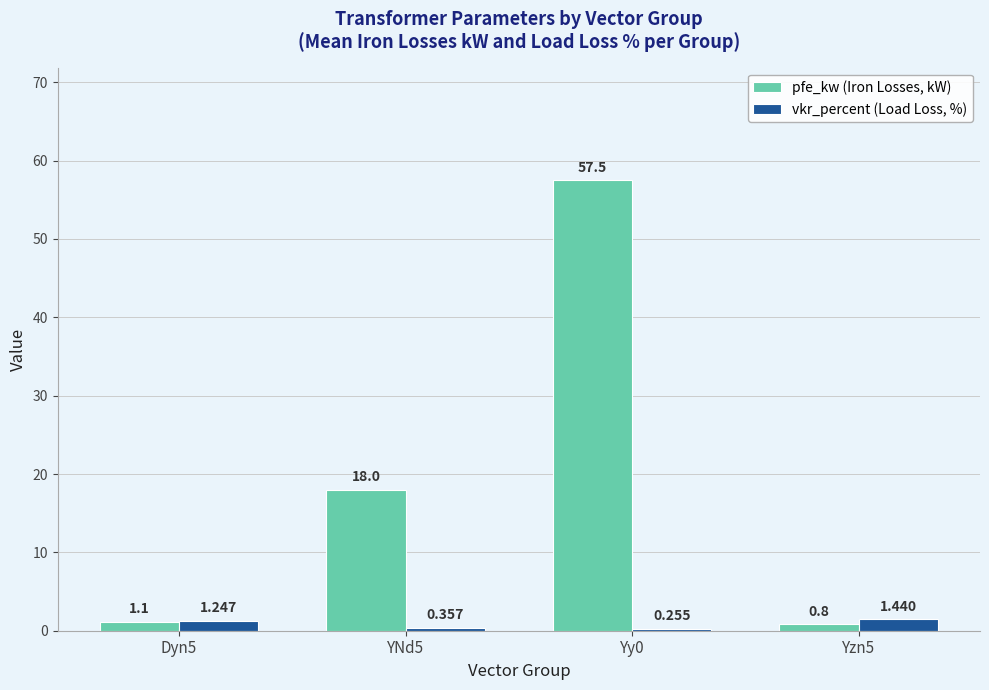

What is the label of the 3rd bar from the left?

Yy0